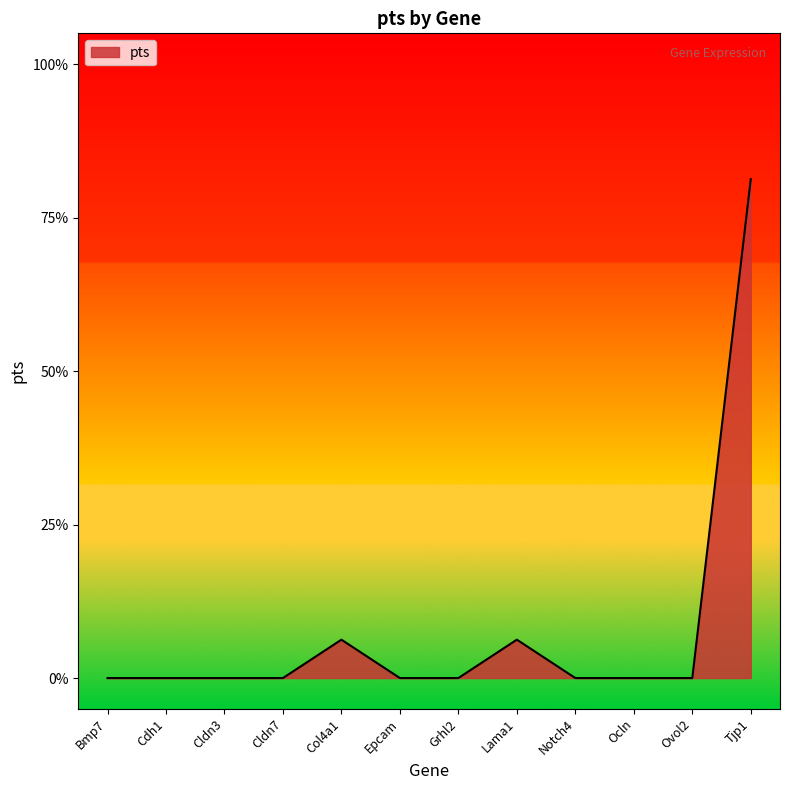

Reading left to right, what are all the values shown in this chart?

Bmp7=0.0	Cdh1=0.0	Cldn3=0.0	Cldn7=0.0	Col4a1=0.1	Epcam=0.0	Grhl2=0.0	Lama1=0.1	Notch4=0.0	Ocln=0.0	Ovol2=0.0	Tjp1=0.8